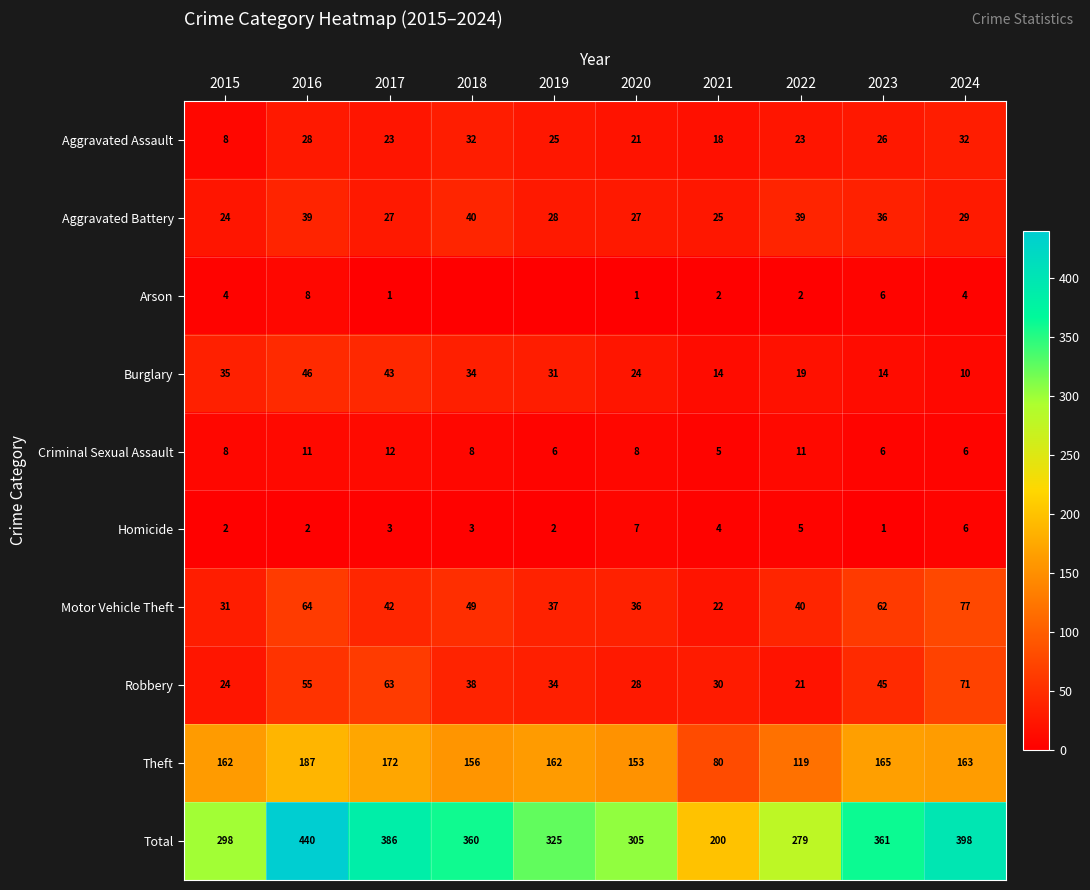

What is the sum of the Motor Vehicle Theft values at 2021 and 2022?

62